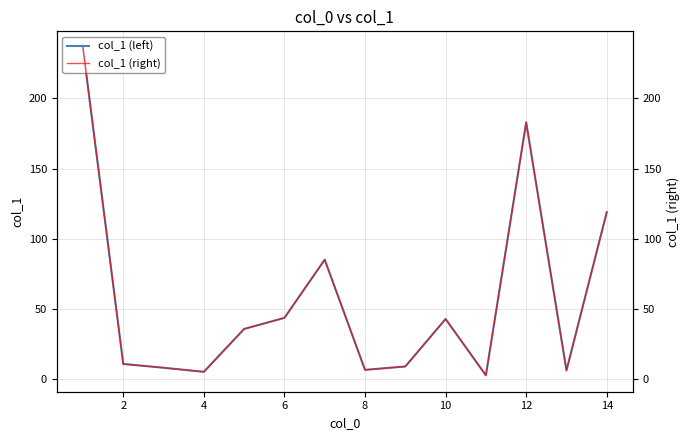

What is the difference between the second highest and minimum values in the col_1 series?

180.0